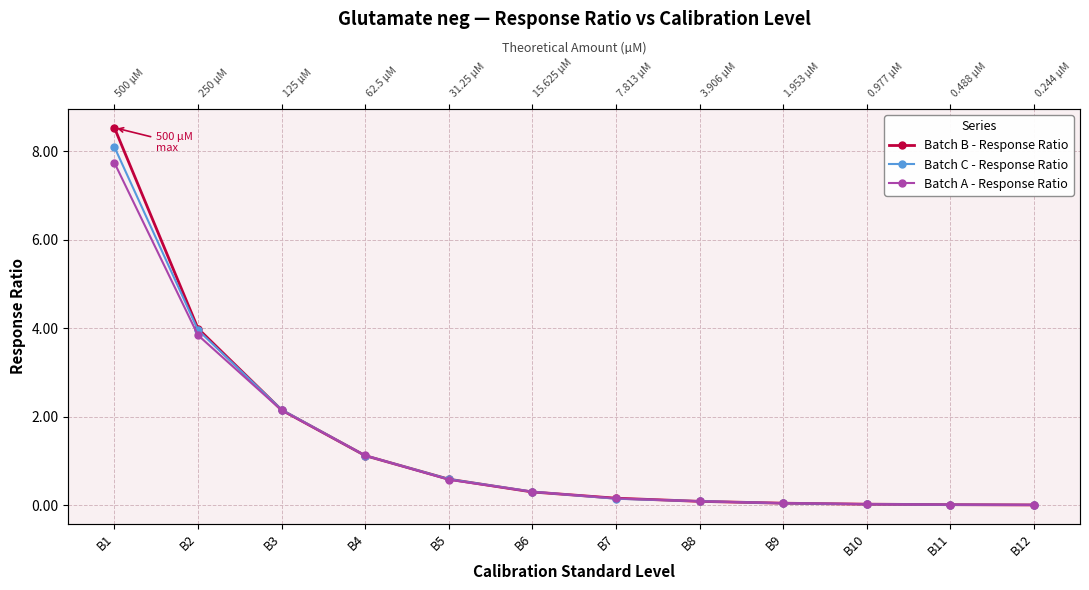

List the labels in order of Batch C - Response Ratio value, smallest first.

B12, B11, B10, B9, B8, B7, B6, B5, B4, B3, B2, B1